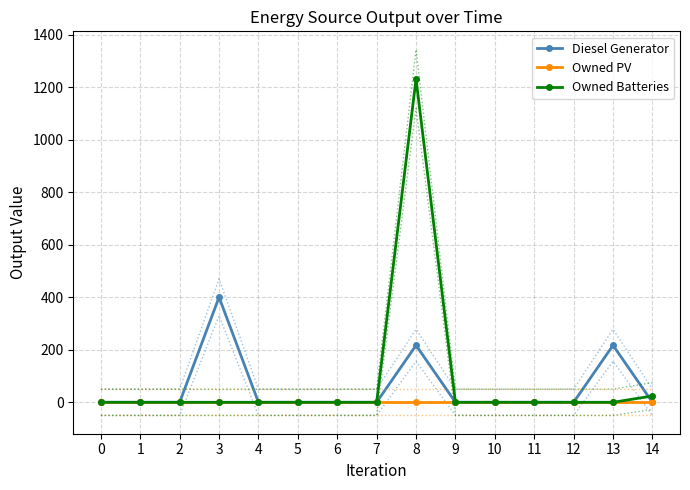

What is the average value of the Diesel Generator series?

56